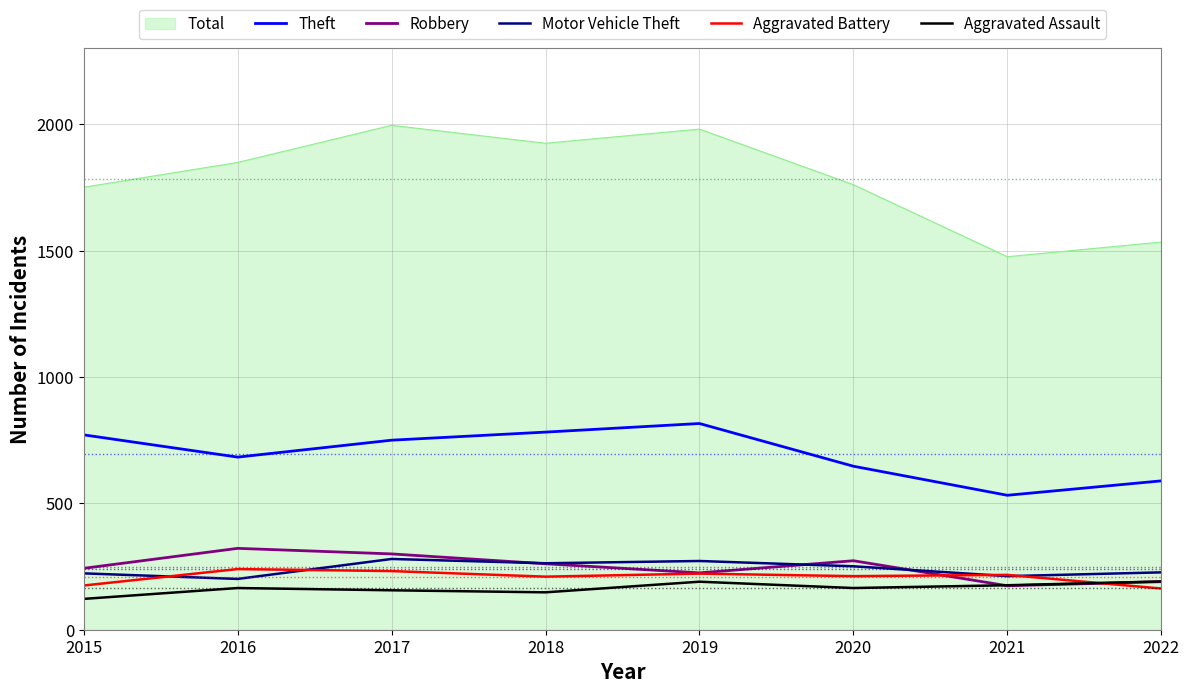

Where is Motor Vehicle Theft nearest to the value 240?

2020